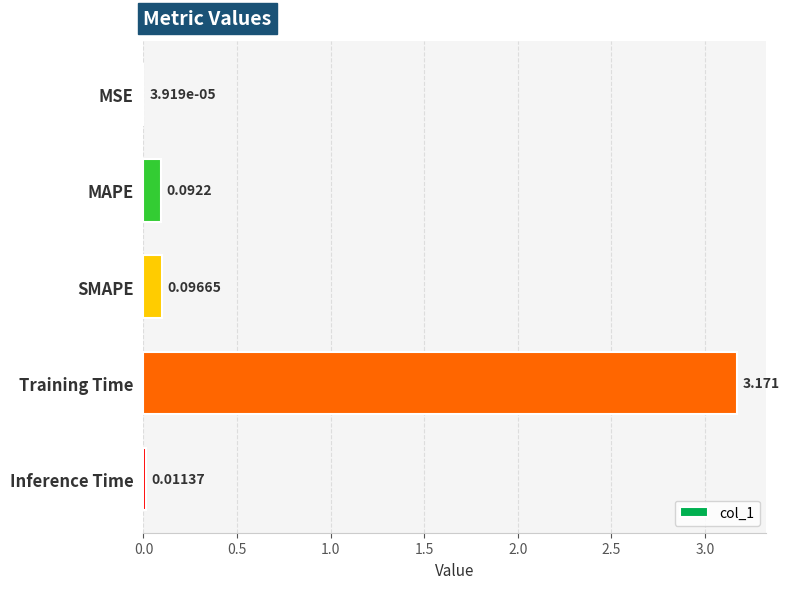

Which category has the highest value across all series?

Training Time